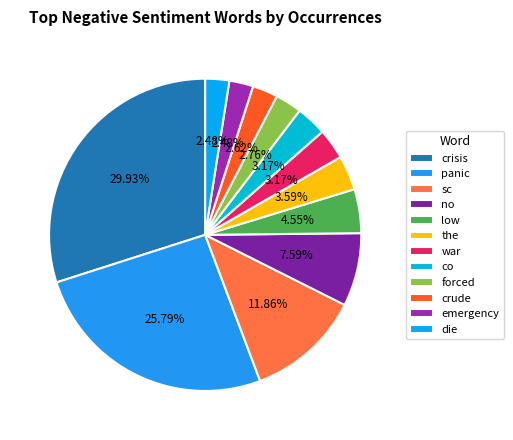

Does co represent more than half of the total?

No